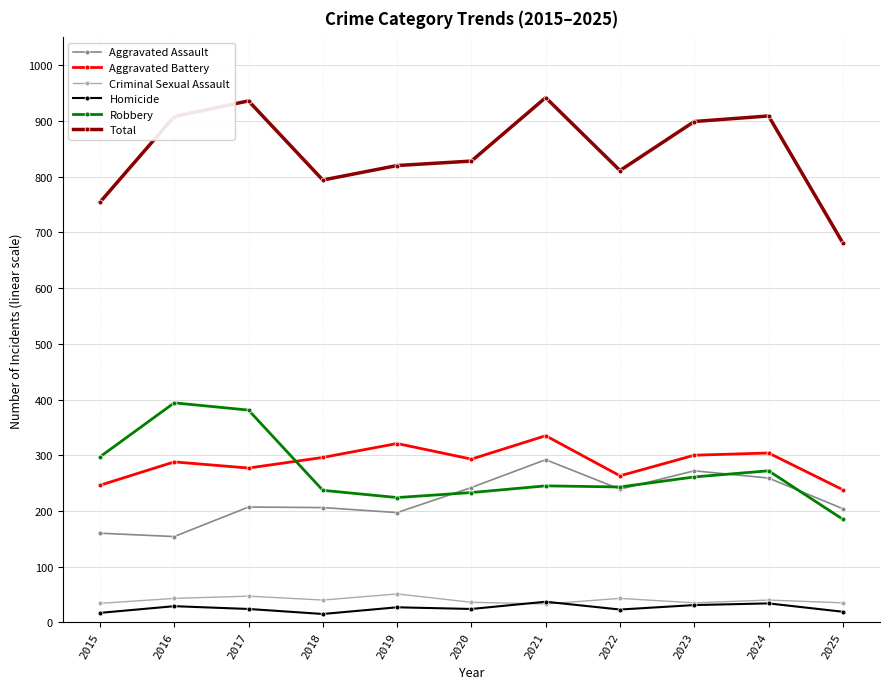

What is the approximate value of Homicide at 2018?

15